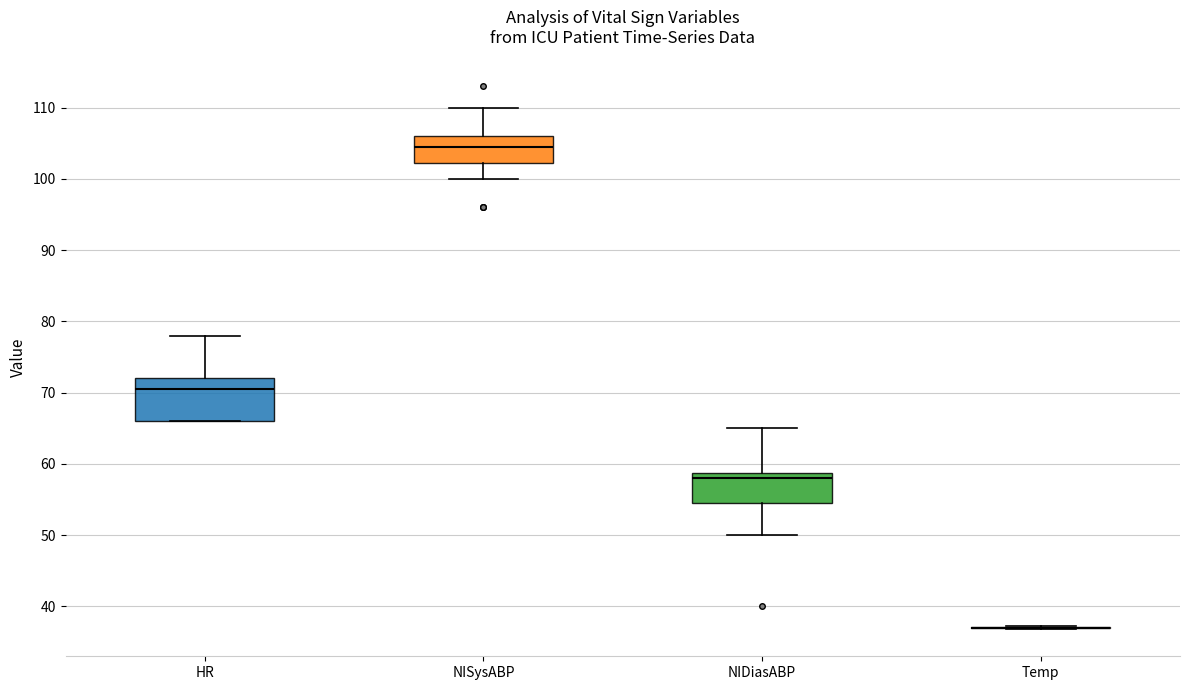

Comparing the boxes themselves (not the whiskers), which one is the tallest?

HR